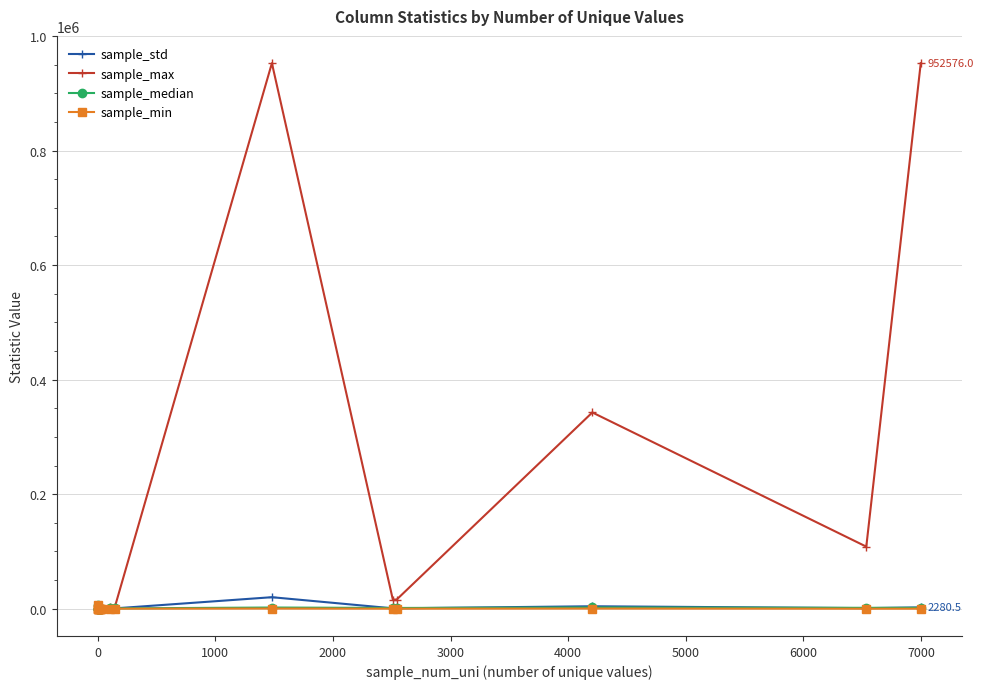

Rank the series by their maximum value, from lowest to highest.

sample_median, sample_min, sample_std, sample_max